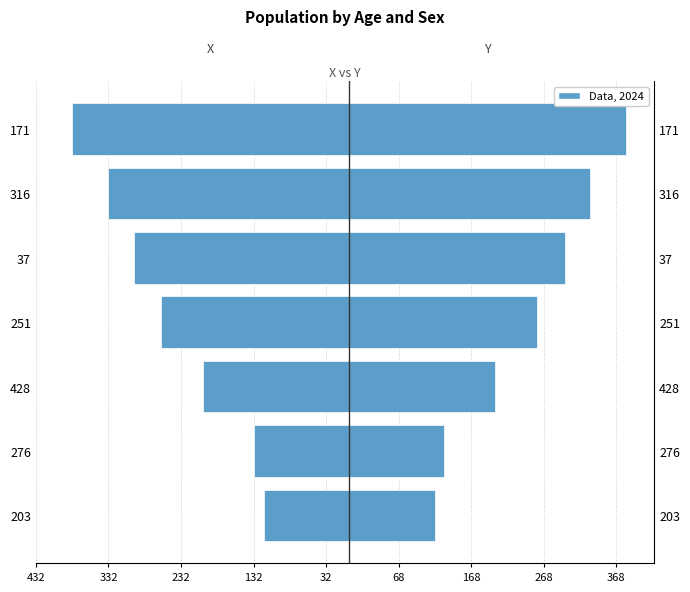

What value does the Y (right) series have at 251?

259